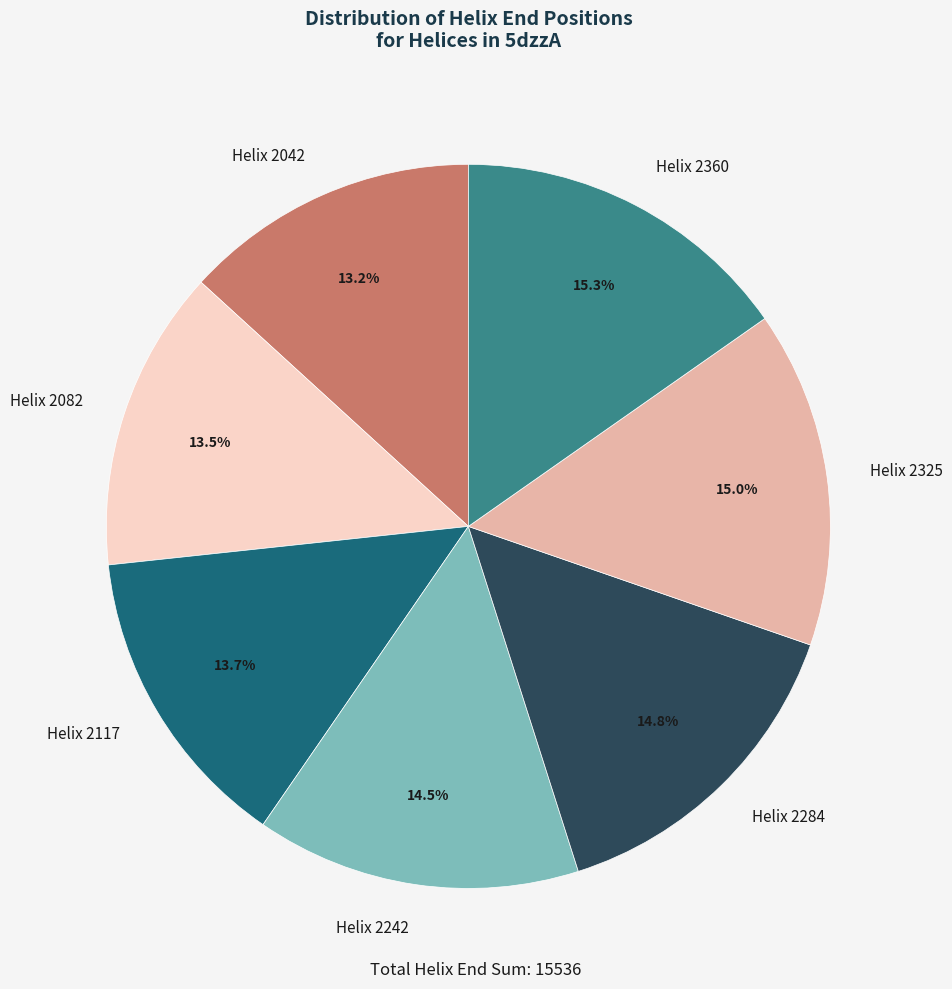

Combined, do Helix 2360 and Helix 2325 account for over 50%?

No